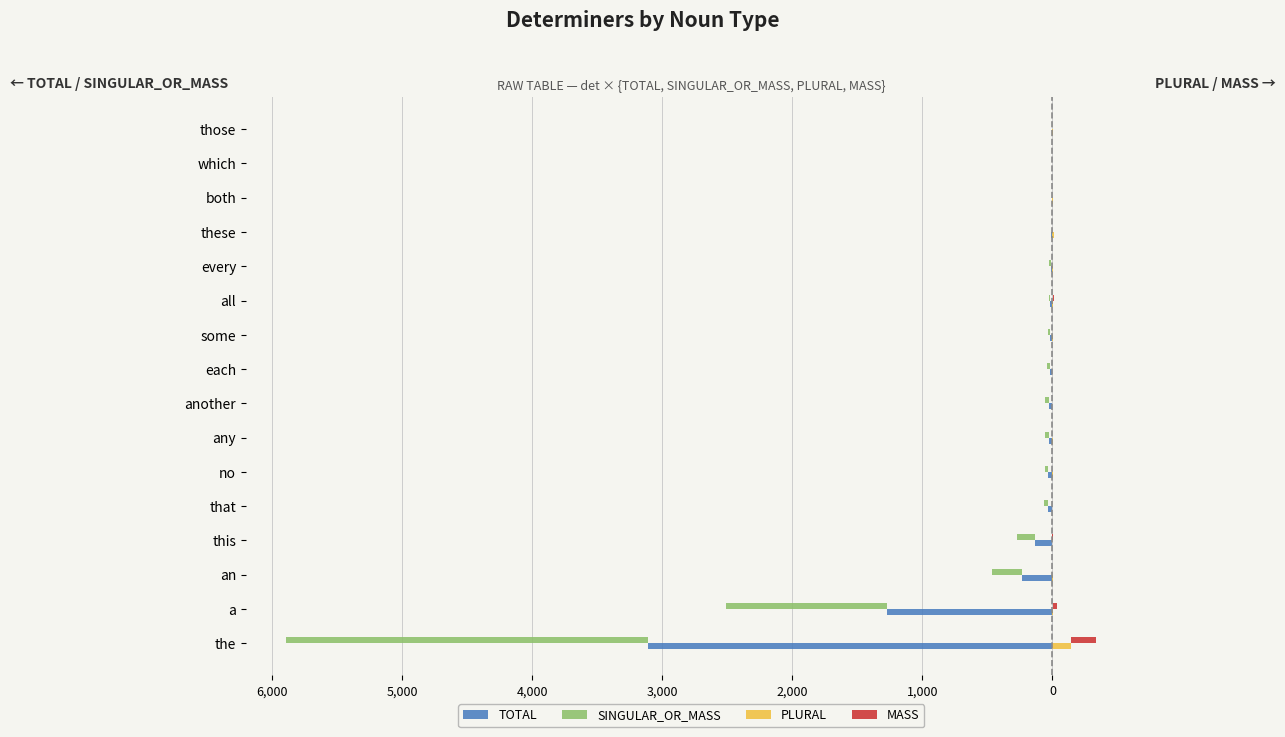

What is the difference between the maximum and minimum values in the TOTAL series?

3113